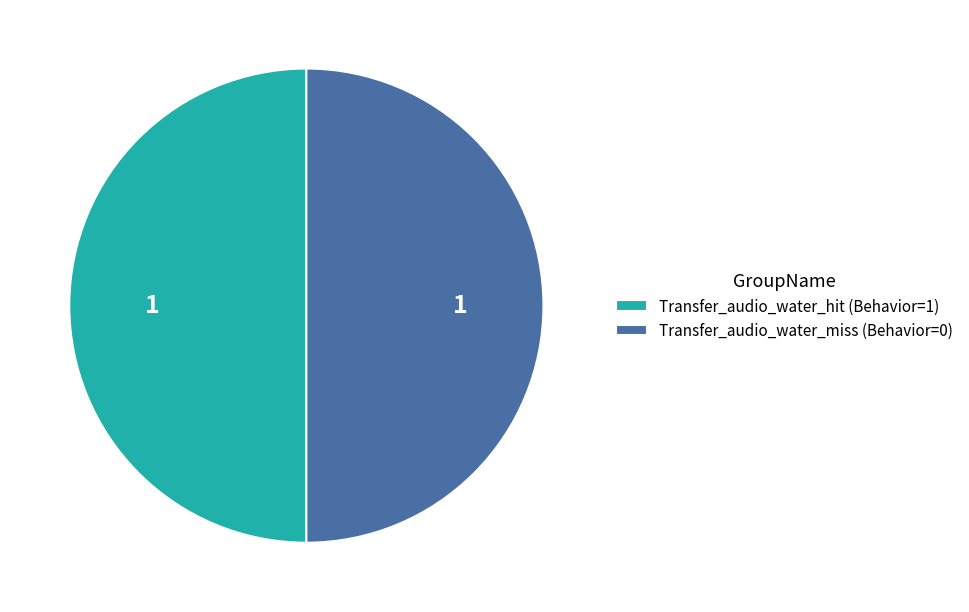

True or false: Transfer_audio_water_hit (Behavior=1) accounts for 50% of the total.

True